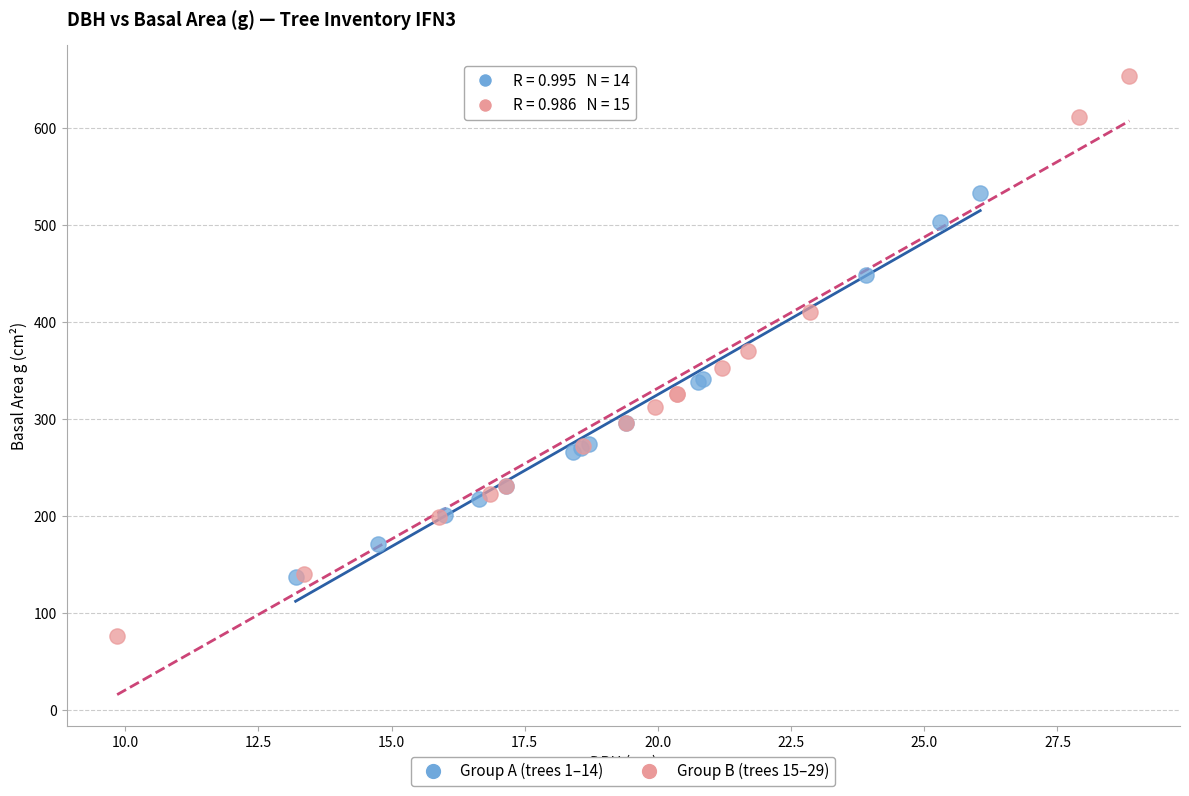

Which series contains the highest Y value?

Group B (trees 15–29)